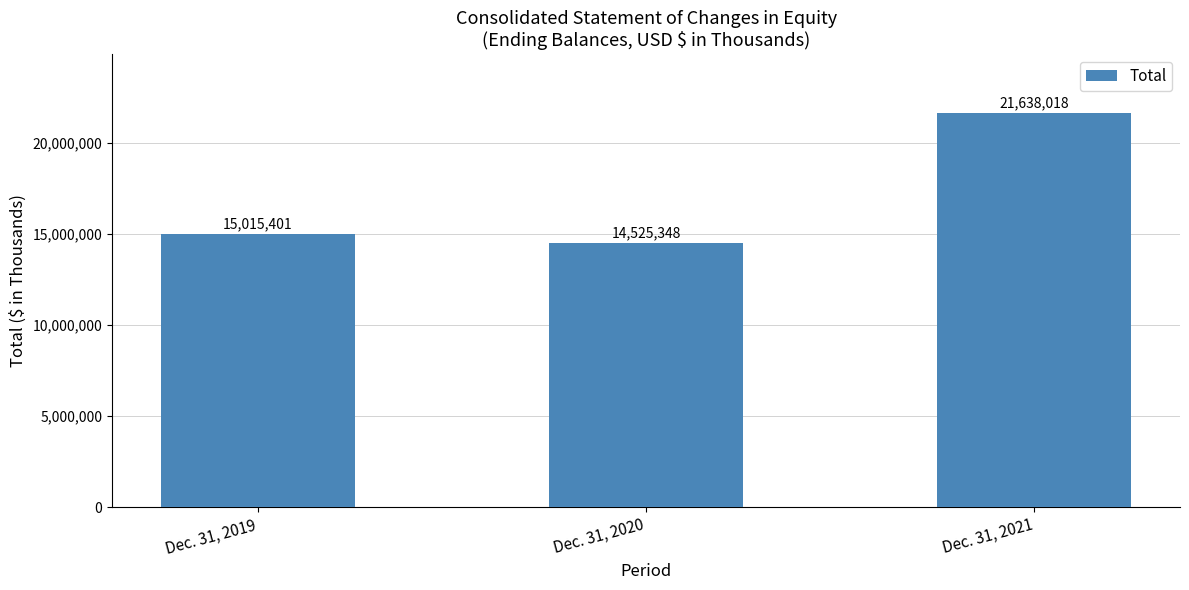

What is the value of the 2nd bar from the left?

14525348